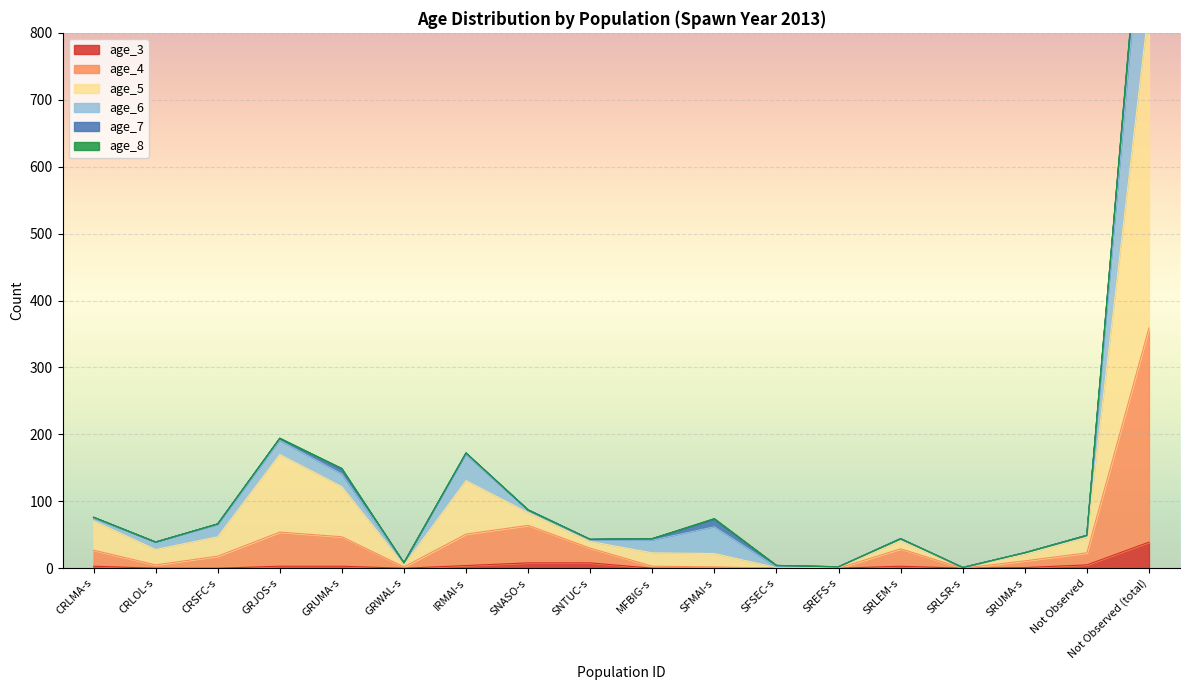

True or false: age_3 has a value of 0 at SRLSR-s.

True